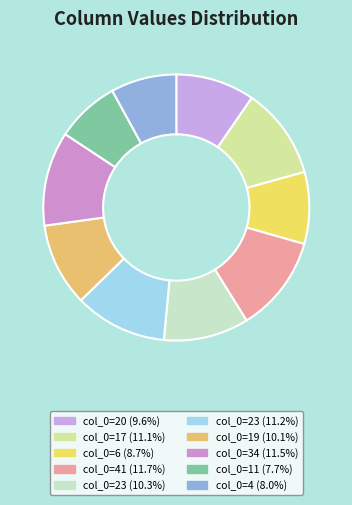

Rank the categories by value from lowest to highest.

11, 4, 6, 20, 19, 23, 17, 23, 34, 41